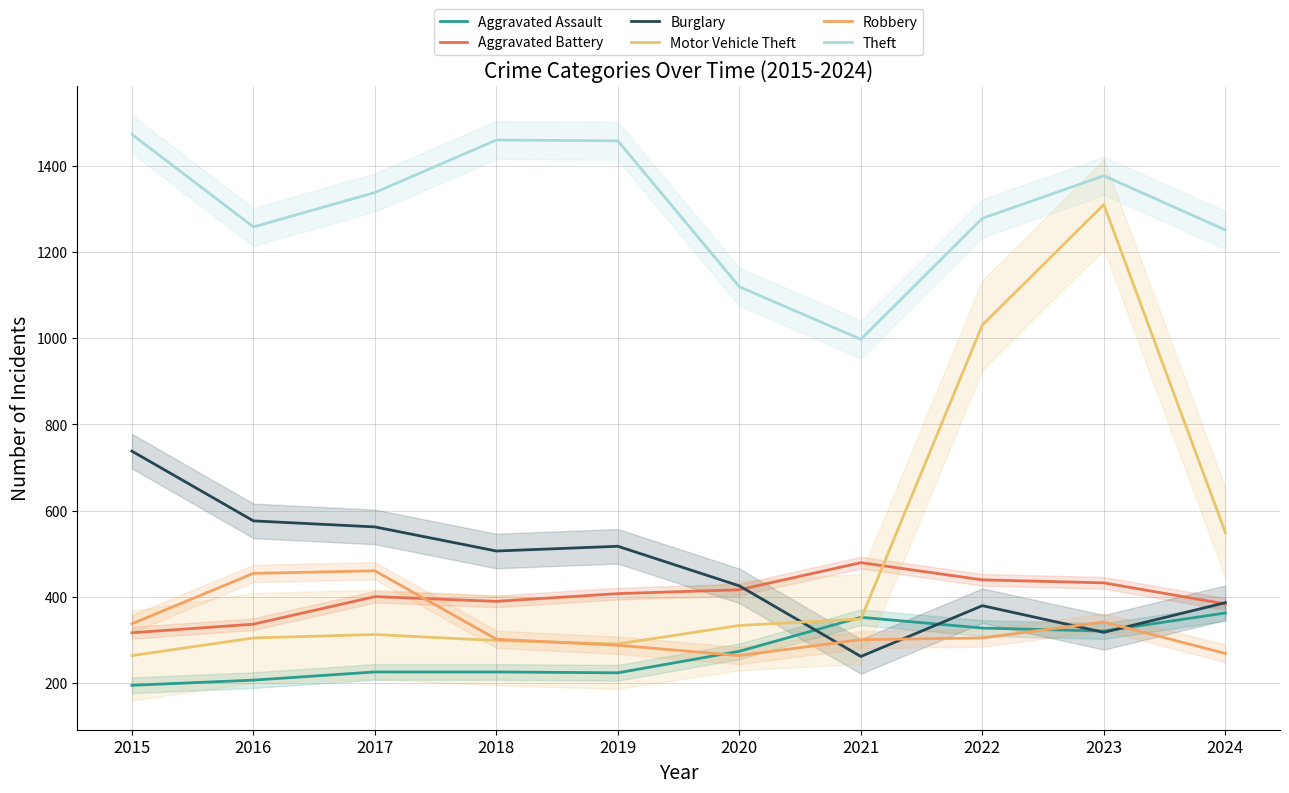

True or false: Aggravated Battery and Burglary intersect in this chart.

True